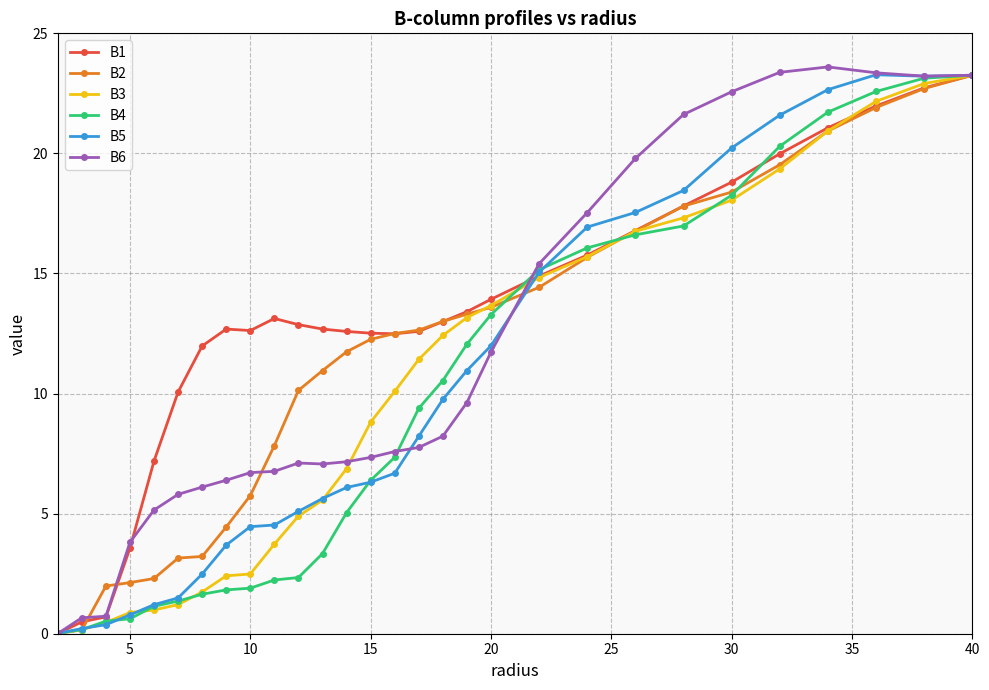

What is the value of the B2 point at the 23rd from the left?

17.8